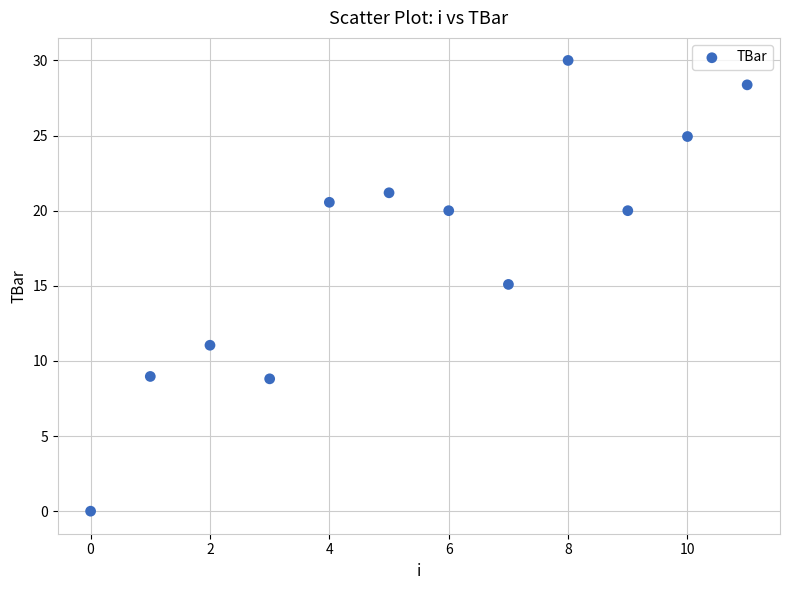

What is the range of Y values (max minus min)?

30.0